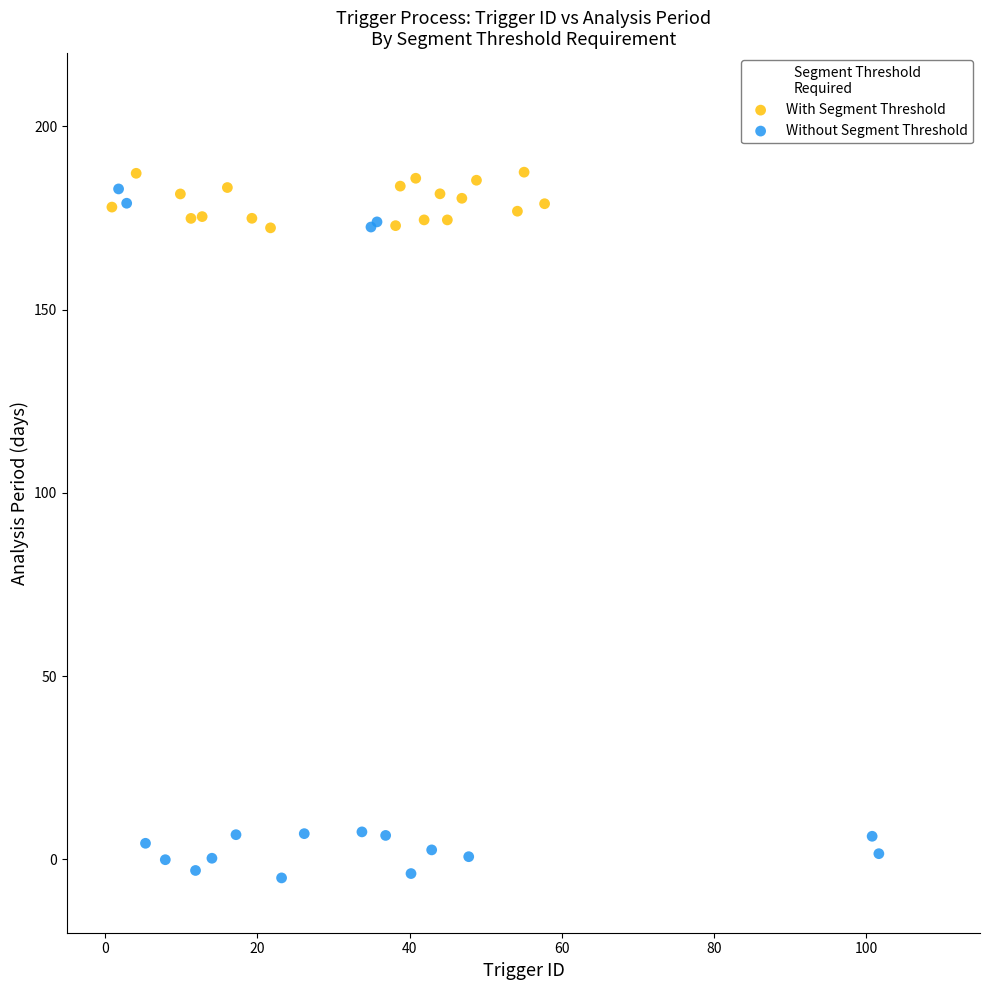

Which series has the widest spread of Y values?

Without Segment Threshold